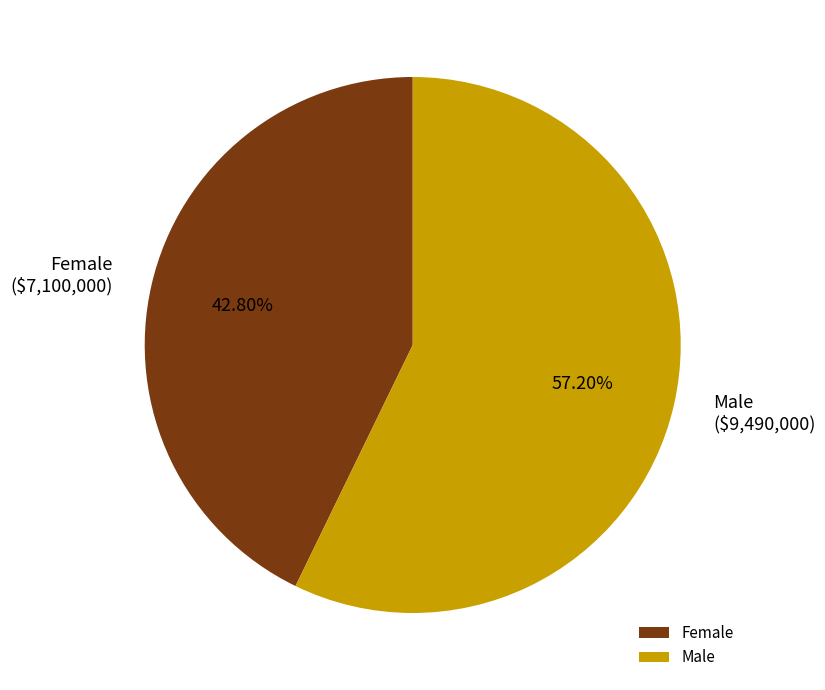

True or false: Male accounts for 67% of the total.

False